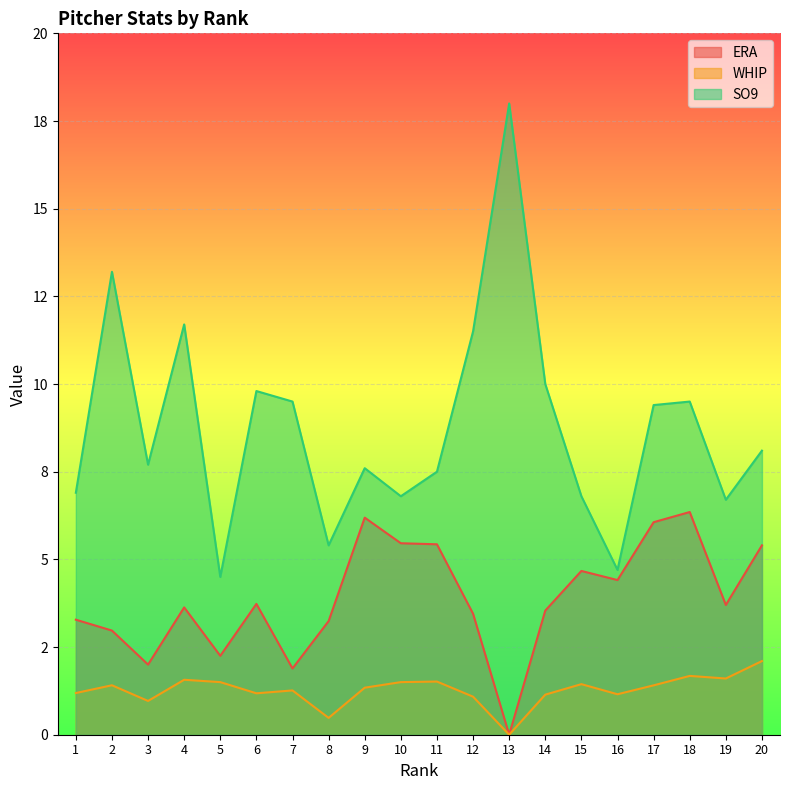

Which category has the lowest value across all series?

13